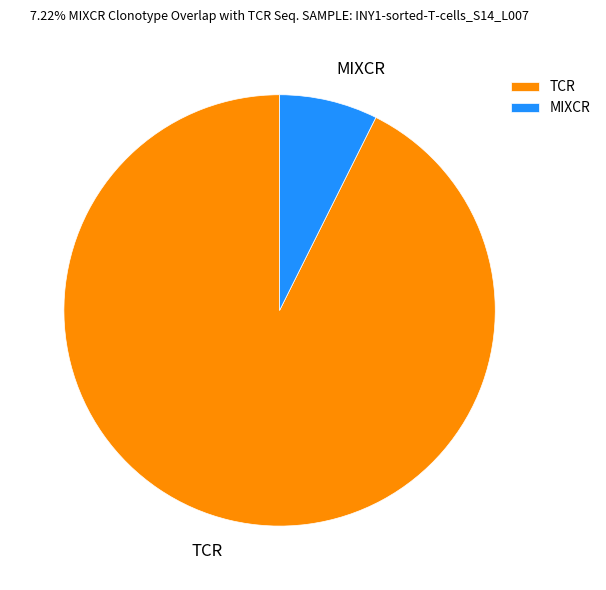

Between MIXCR and TCR, which is larger?

TCR